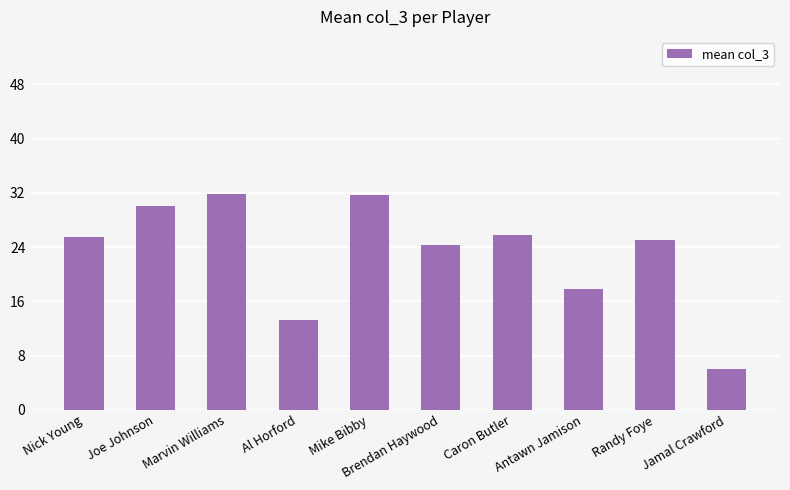

What is the ratio of the value at Antawn Jamison to the value at Marvin Williams?

0.6